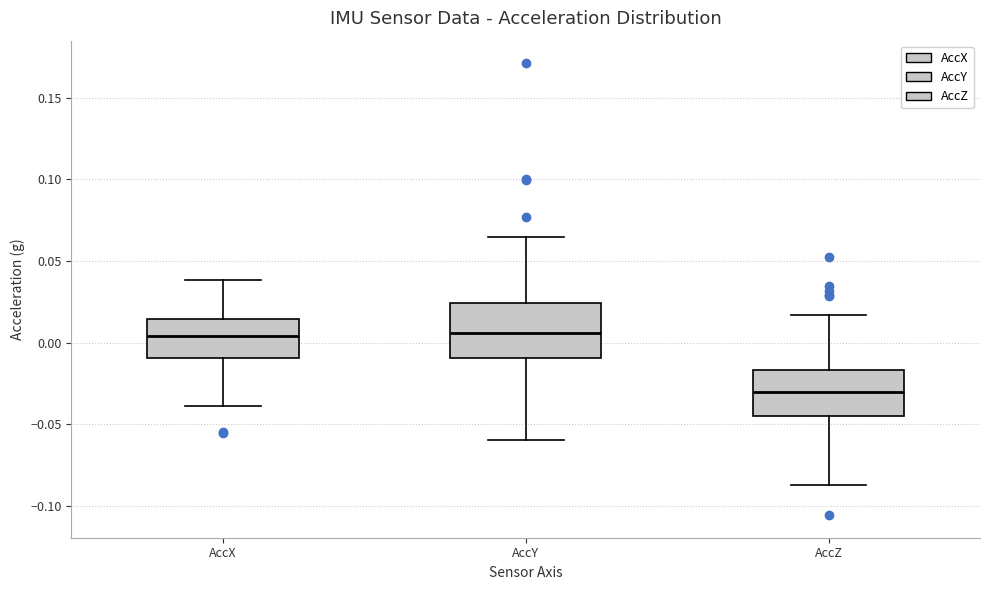

Where does the upper whisker of the box for AccX end on the y-axis? The values are not printed on the chart, so give them approximately, as read against the axis.

0.040